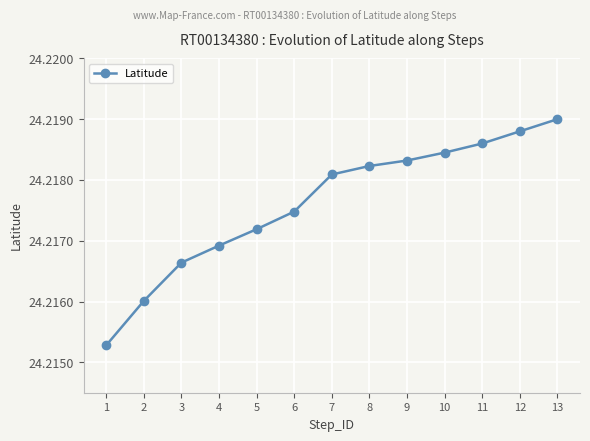

Which category has the highest value across all series?

13